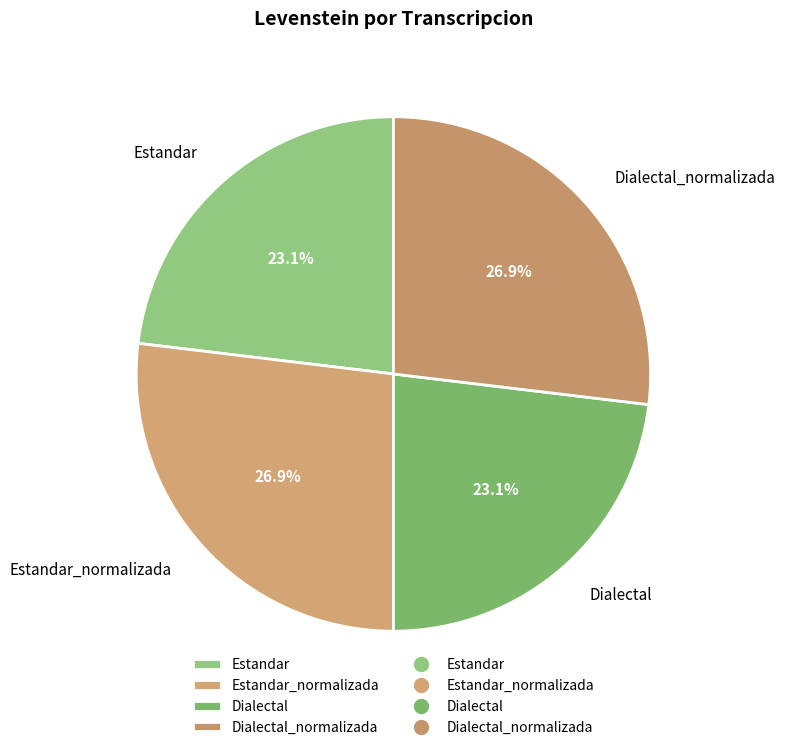

Is there any slice that represents more than half of the pie?

No